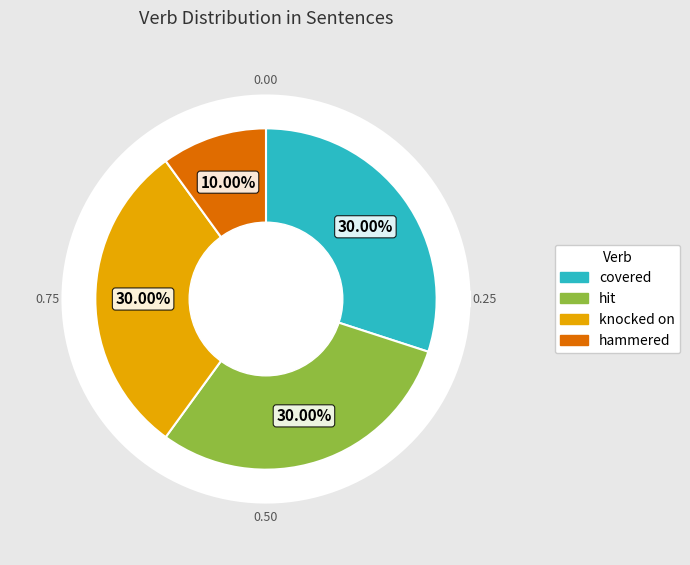

Which category has the biggest portion of the pie?

covered